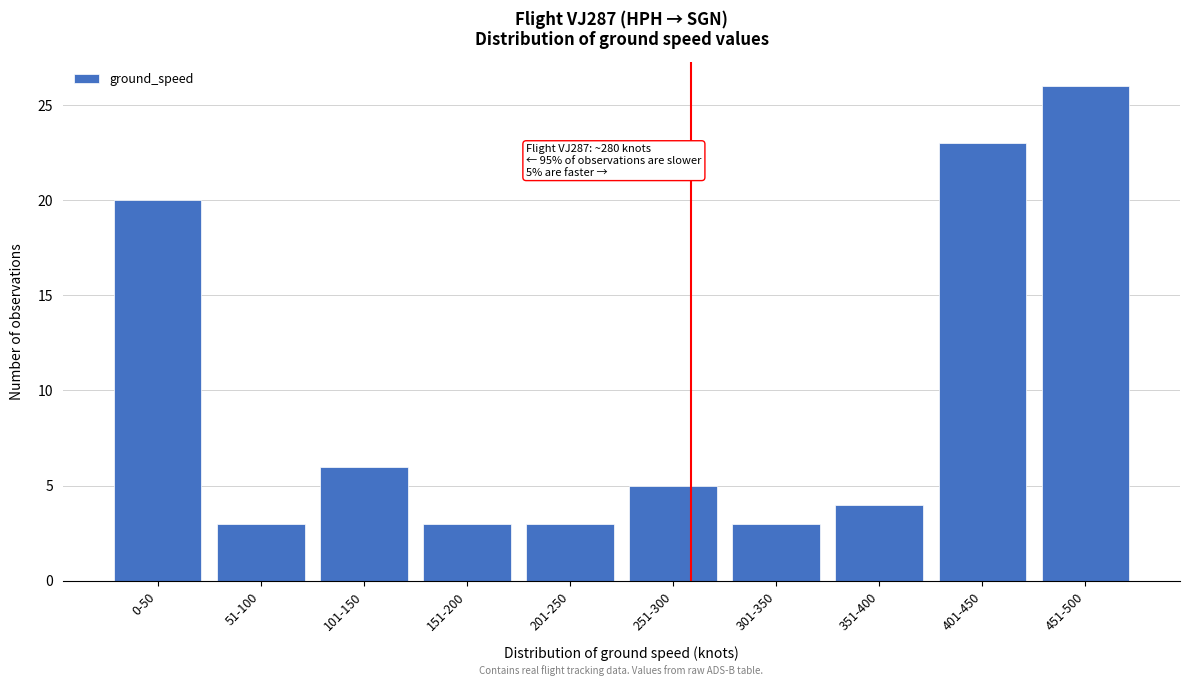

Reading left to right, list all the values displayed in this chart.

20	3	6	3	3	5	3	4	23	26